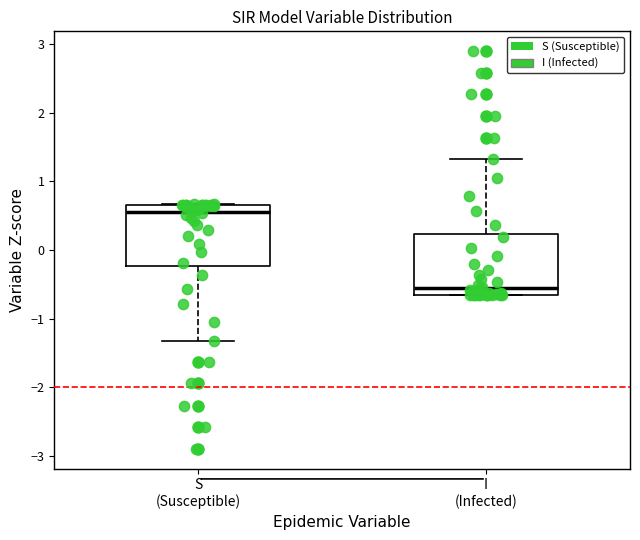

Reading left to right, transcribe this box plot: for each box, give where its median line is, the range the box spans, and where its two whiskers end, as read against the y-axis. The values are not printed on the chart, so give them approximately, as read against the axis.

S (Susceptible): median 0.5, box -0.2 to 0.7, whiskers -1.3 to 0.7
I (Infected): median -0.5, box -0.7 to 0.2, whiskers -0.7 to 1.3